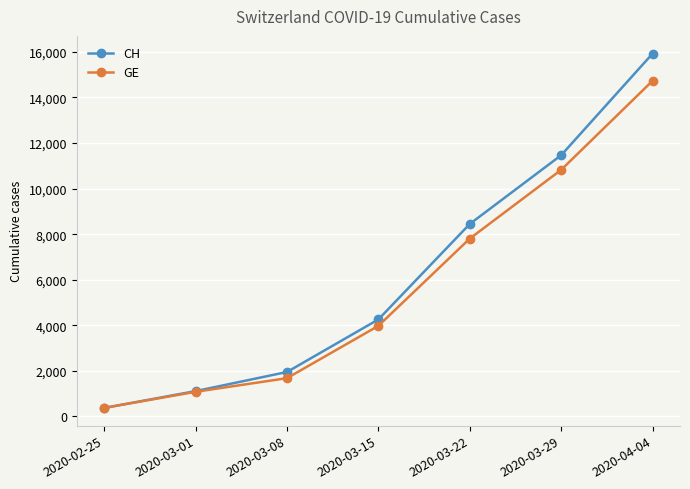

True or false: CH has more than 0 points higher than both neighbors.

False